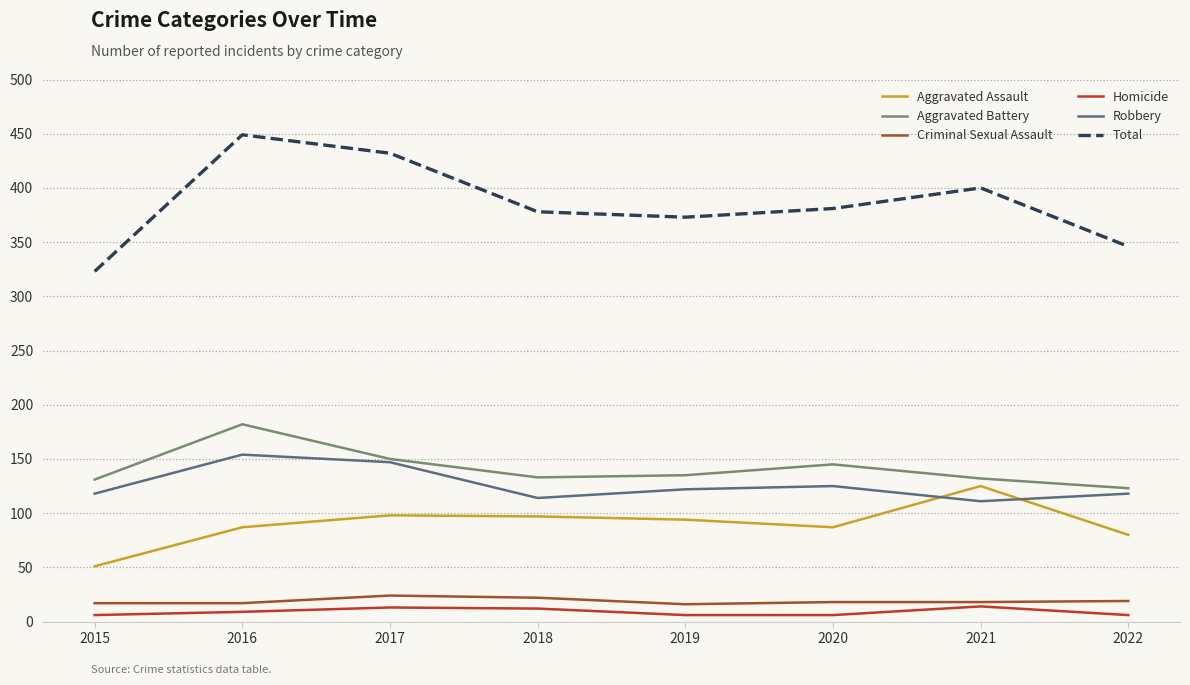

True or false: Homicide has a value of 6 at 2015.

True